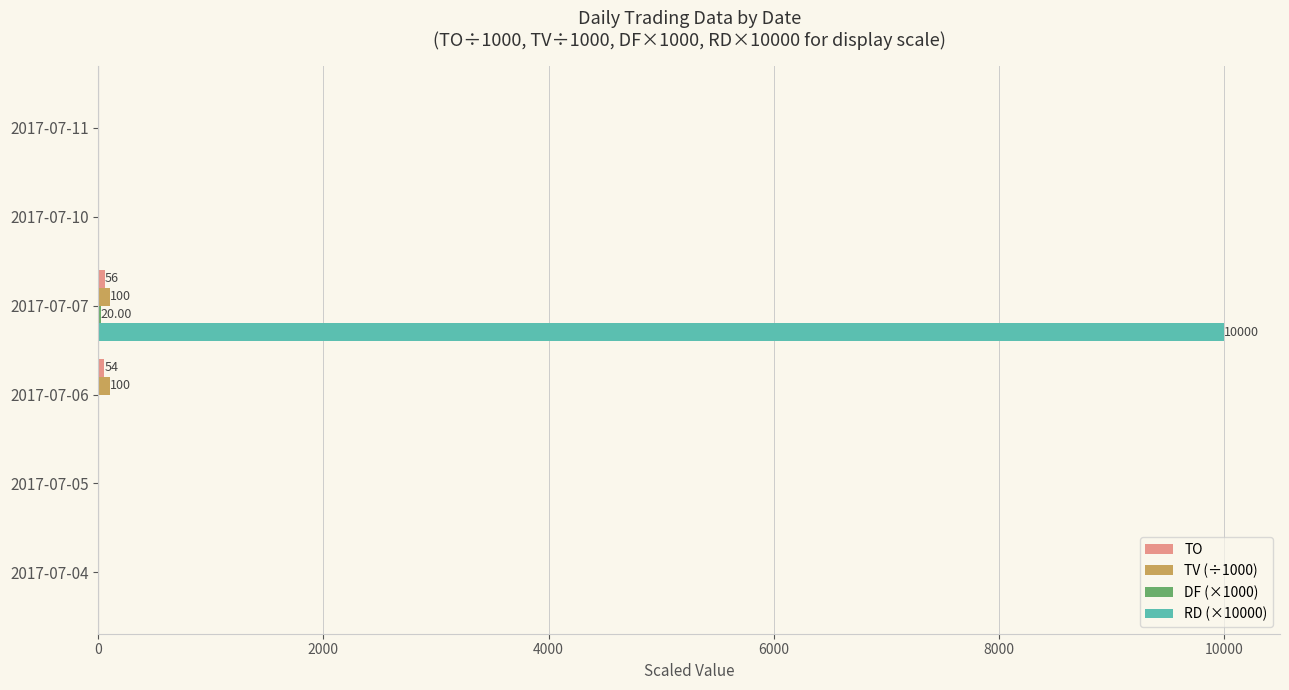

At which category is the sum across all series the highest?

2017-07-07